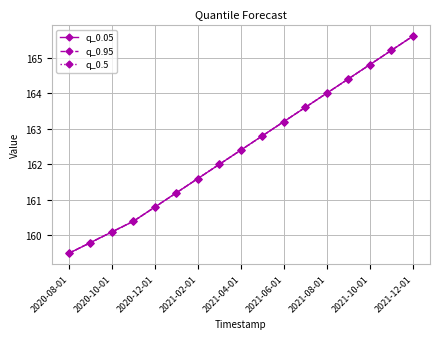

At which category is the sum across all series the highest?

2021-12-01